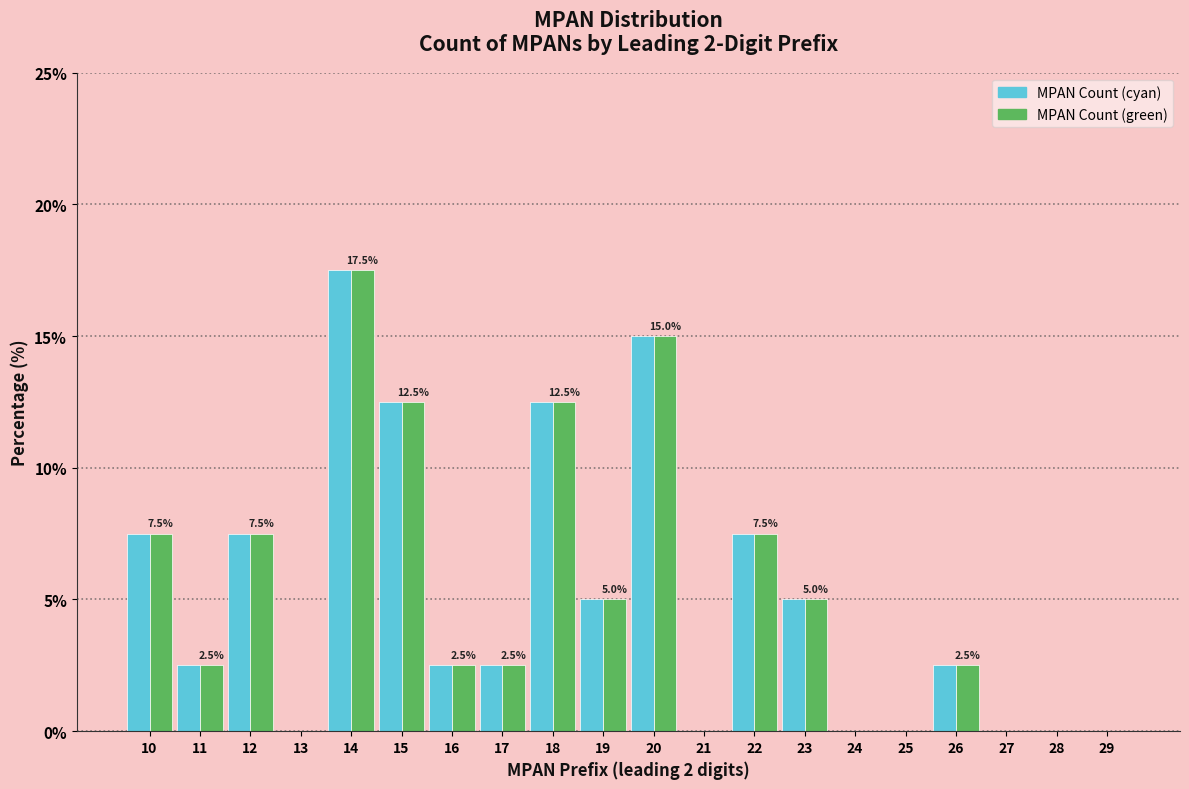

What is the highest value of the MPAN Count (cyan) series?

17.5